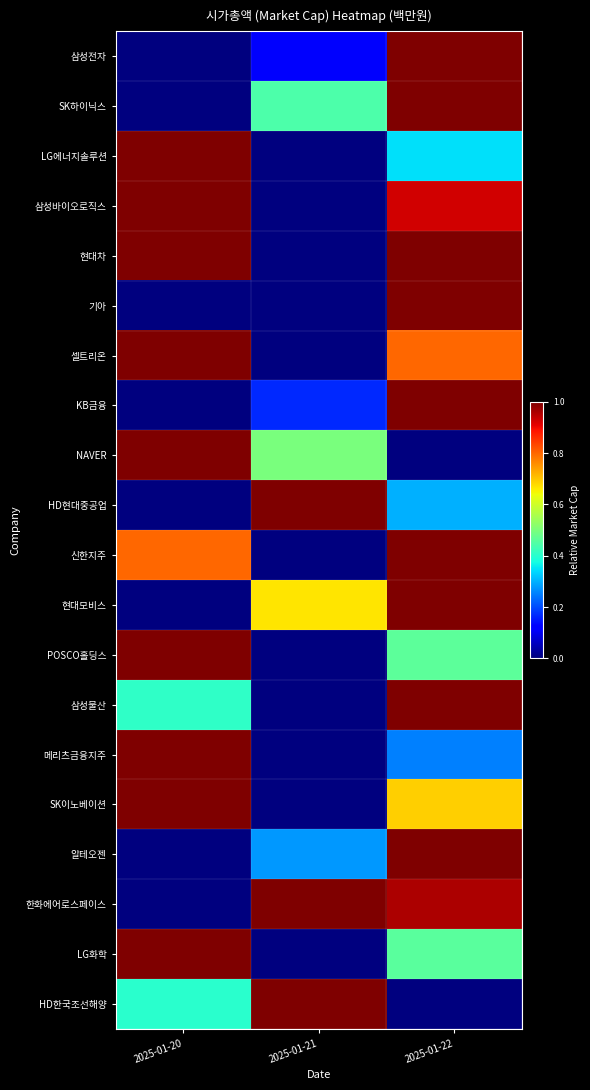

What is the greatest value displayed?

1.0